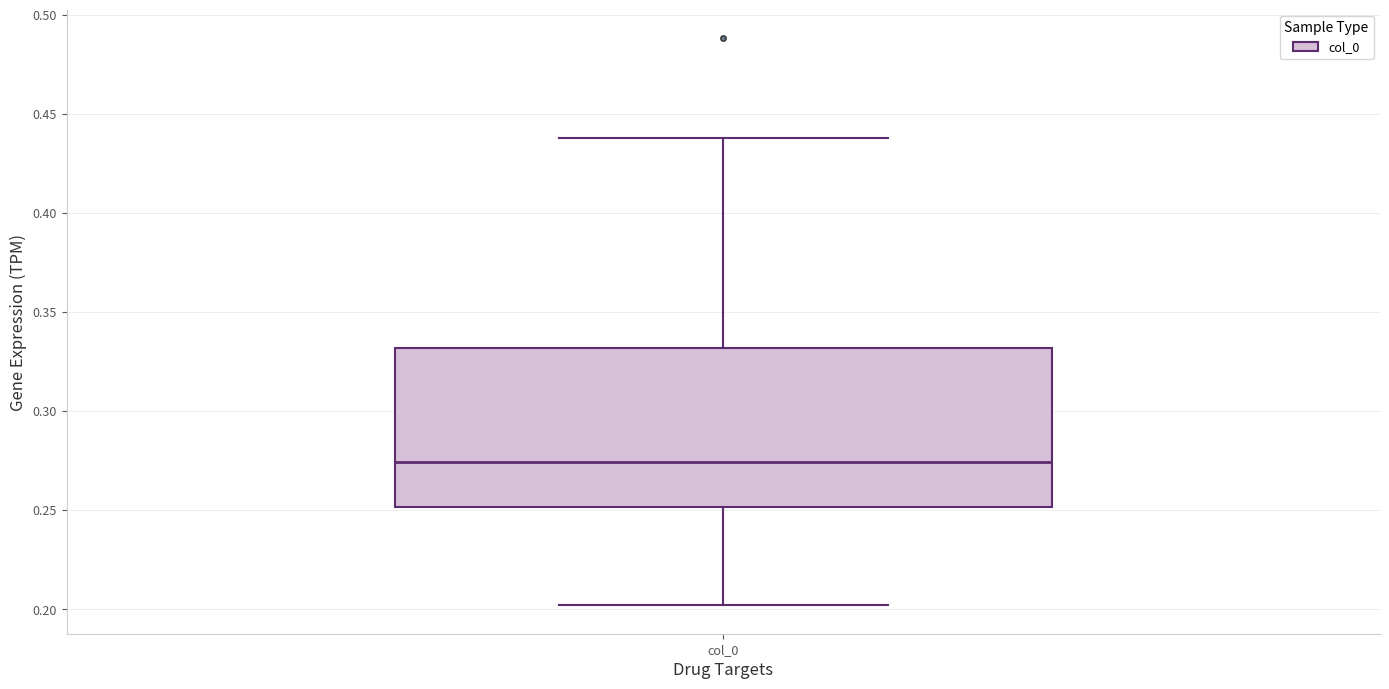

Transcribe this box plot: give where the median line is, the range the box spans, and where the two whiskers end, as read against the y-axis. The values are not printed on the chart, so give them approximately, as read against the axis.

median 0.275, box 0.250 to 0.330, whiskers 0.200 to 0.440